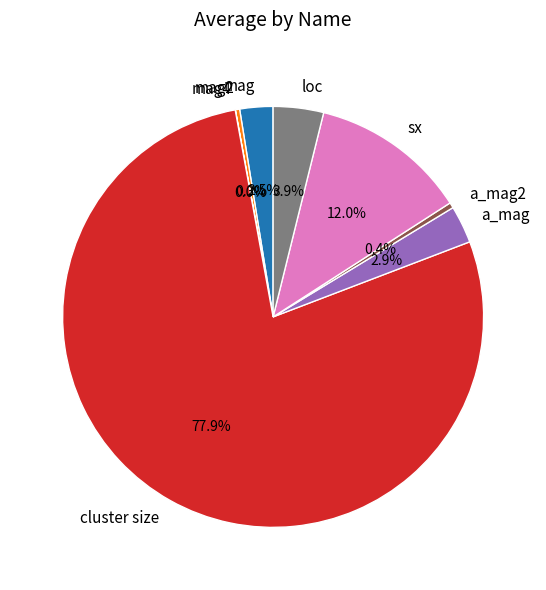

Which category accounts for the majority?

cluster size